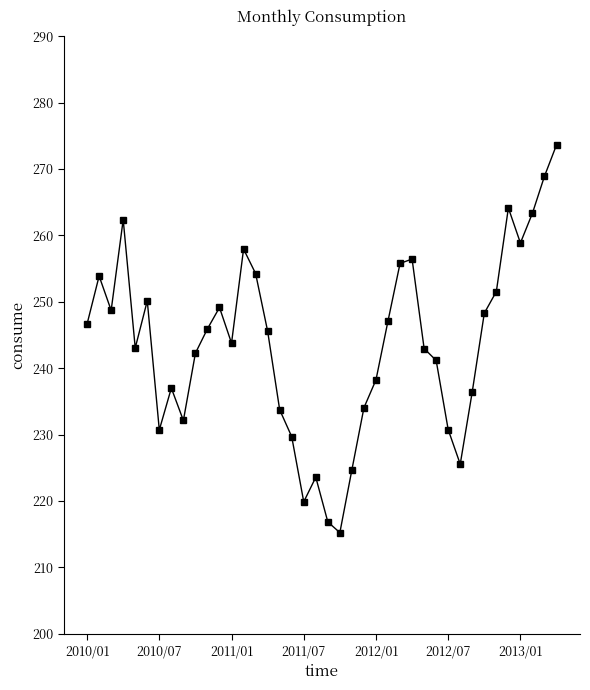

True or false: the data has more than 2 interior local peaks.

True